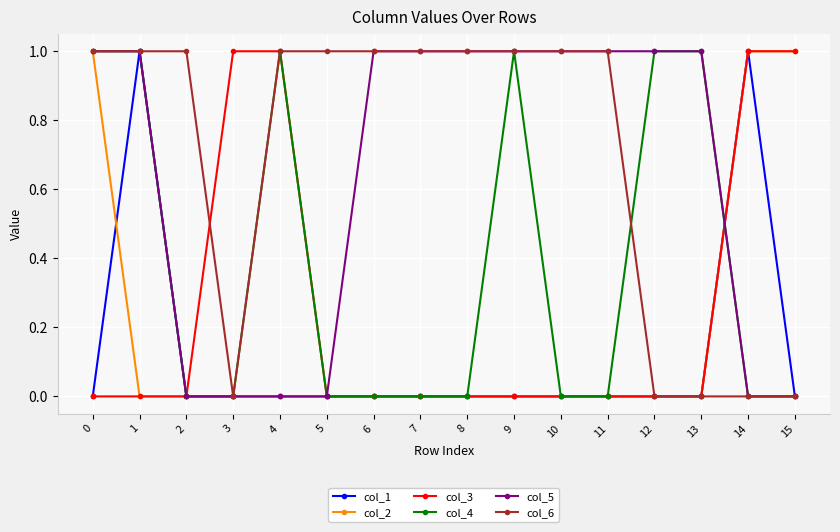

Reading left to right, list all the values displayed in this chart.

col_1: 0=0	1=1	2=0	3=0	4=0	5=0	6=0	7=0	8=0	9=0	10=0	11=0	12=0	13=0	14=1	15=0
col_2: 0=1	1=0	2=0	3=0	4=0	5=0	6=0	7=0	8=0	9=0	10=0	11=0	12=0	13=0	14=1	15=1
col_3: 0=0	1=0	2=0	3=1	4=1	5=0	6=0	7=0	8=0	9=0	10=0	11=0	12=0	13=0	14=1	15=1
col_4: 0=1	1=1	2=0	3=0	4=1	5=0	6=0	7=0	8=0	9=1	10=0	11=0	12=1	13=1	14=0	15=0
col_5: 0=1	1=1	2=0	3=0	4=0	5=0	6=1	7=1	8=1	9=1	10=1	11=1	12=1	13=1	14=0	15=0
col_6: 0=1	1=1	2=1	3=0	4=1	5=1	6=1	7=1	8=1	9=1	10=1	11=1	12=0	13=0	14=0	15=0